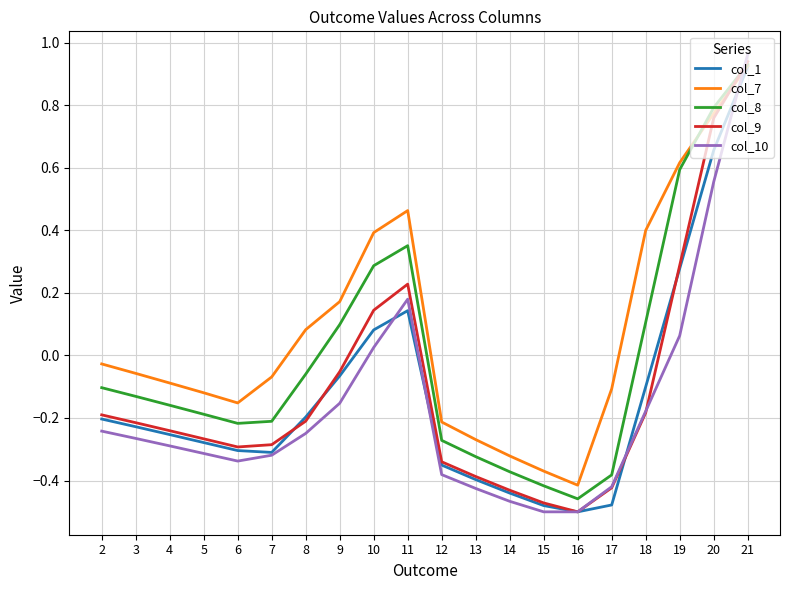

How many interior local valleys does the col_9 series have?

2